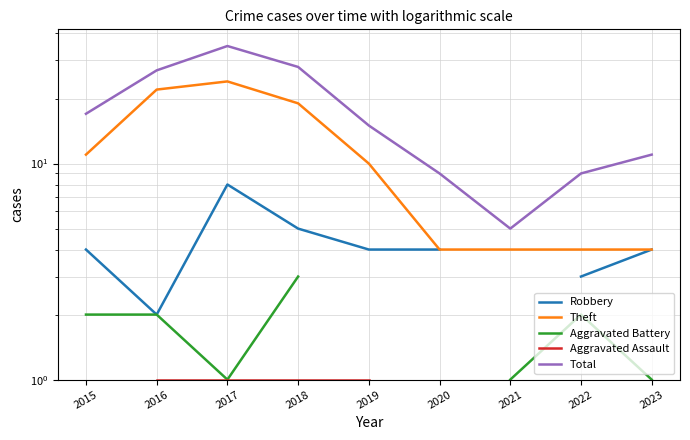

True or false: Robbery has more than 1 interior local peaks.

False